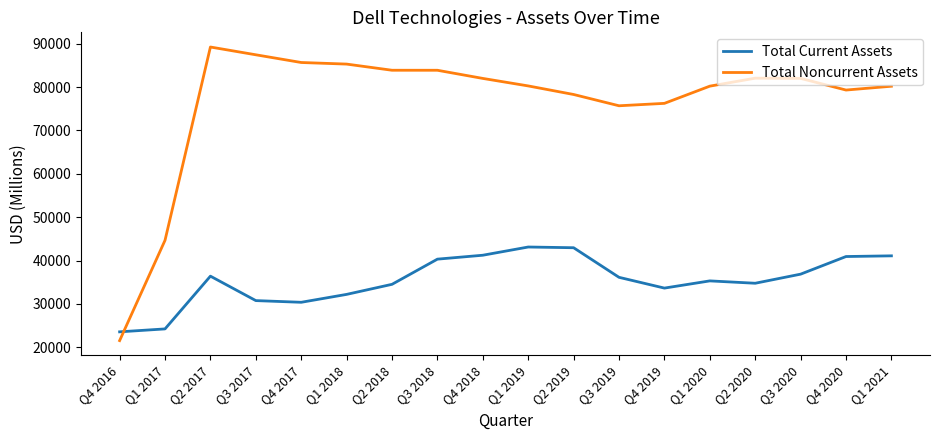

At which label does Total Noncurrent Assets reach its minimum?

Q4 2016